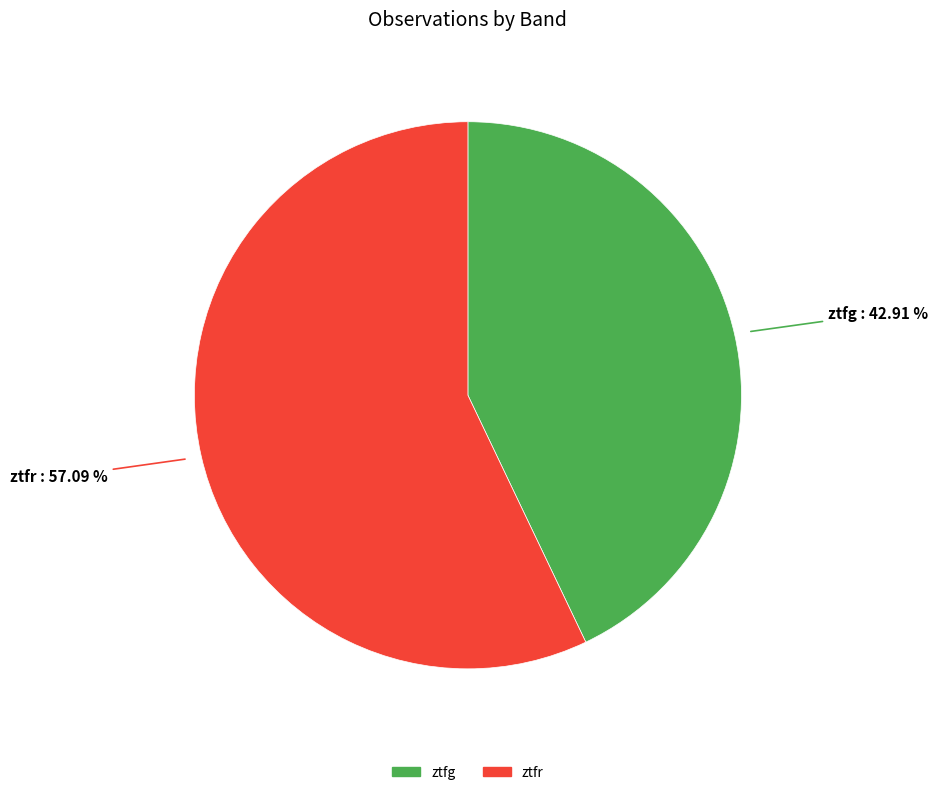

How many segments does this pie chart have?

2